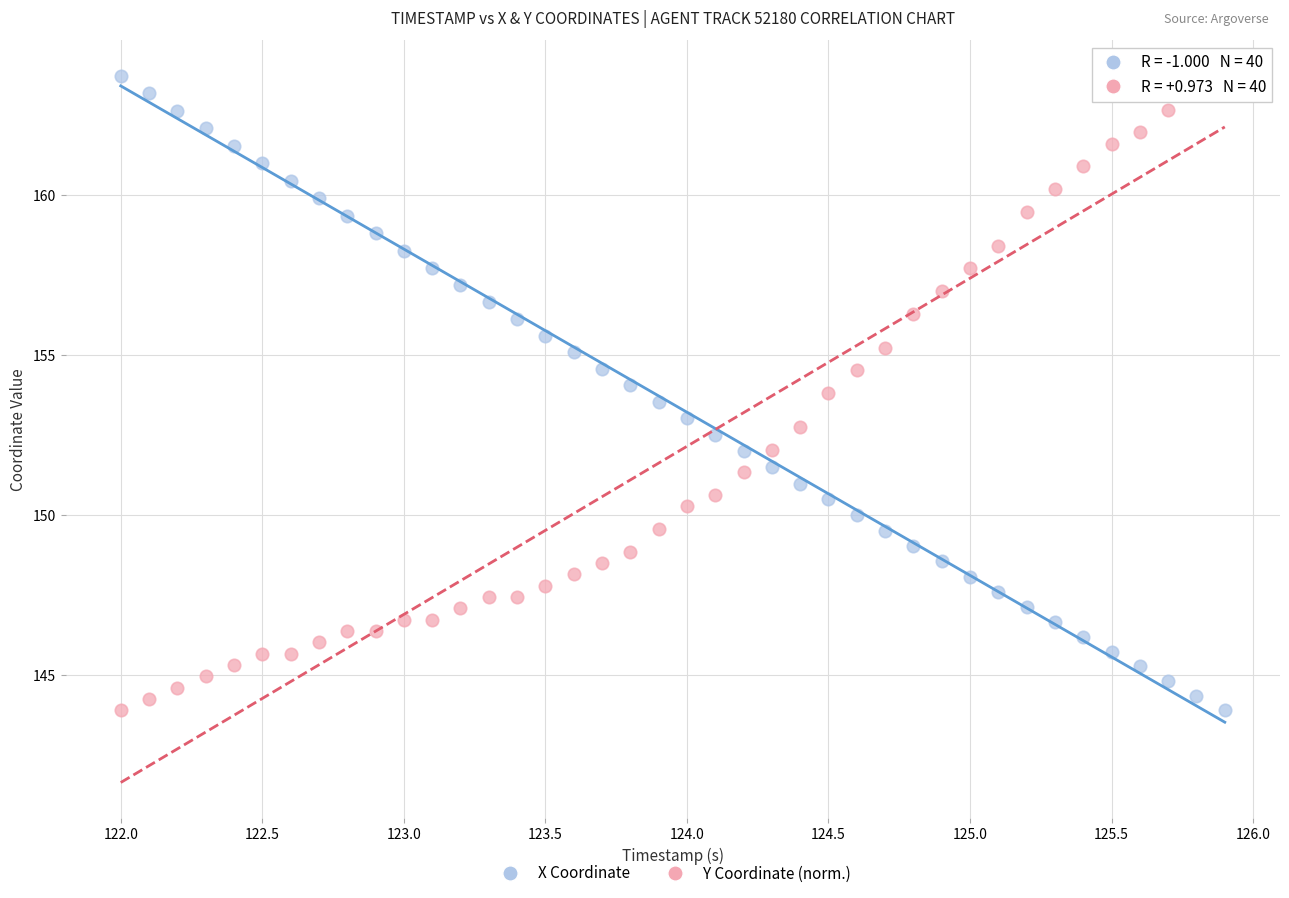

Across all data points, what is the range of Y values (max minus min)?

19.8